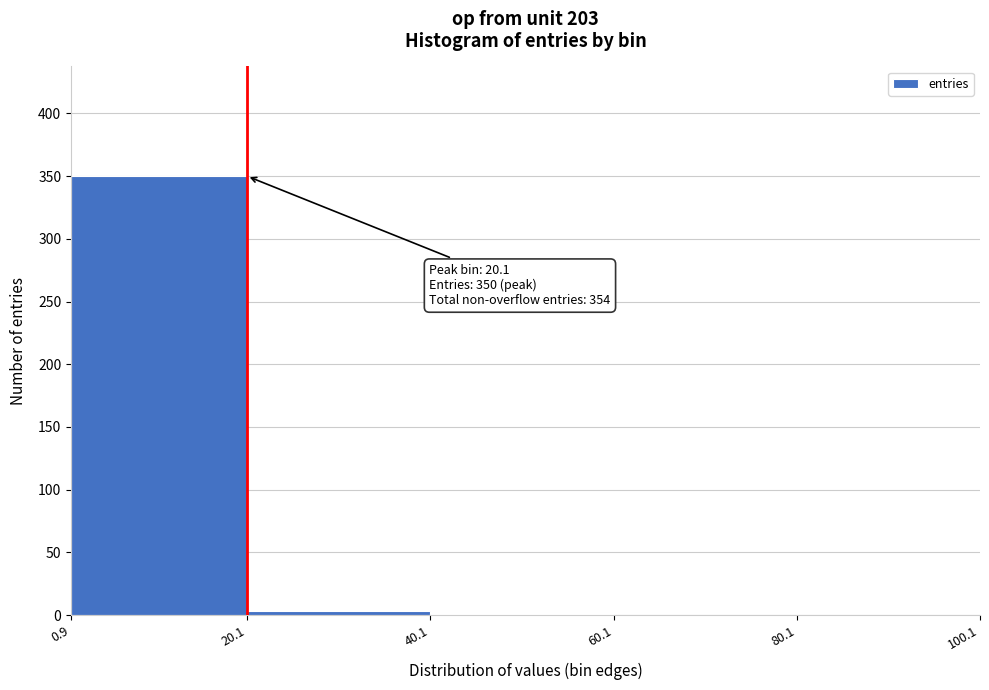

Over which range of the x-axis is the bar tallest?

0.9 to 20.1